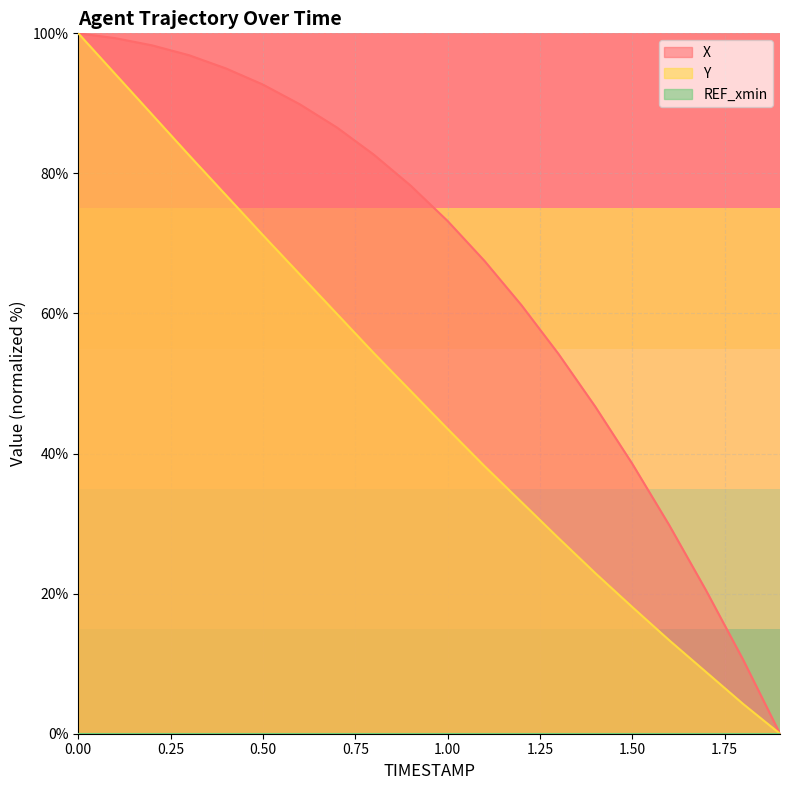

The value of X at 1.2 is 29.5. True or false?

False